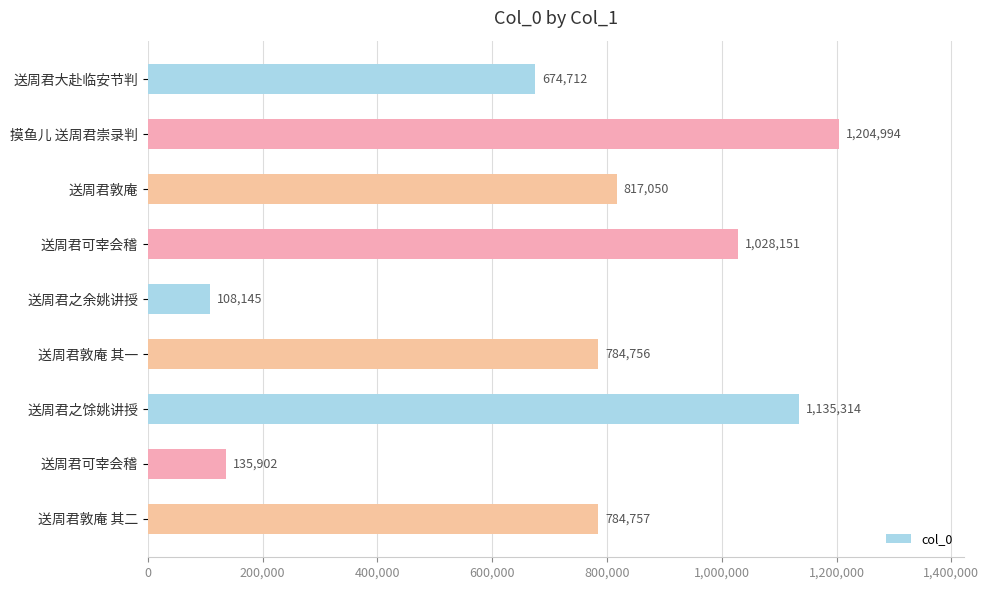

What is the difference between the second highest and minimum values?

1027169